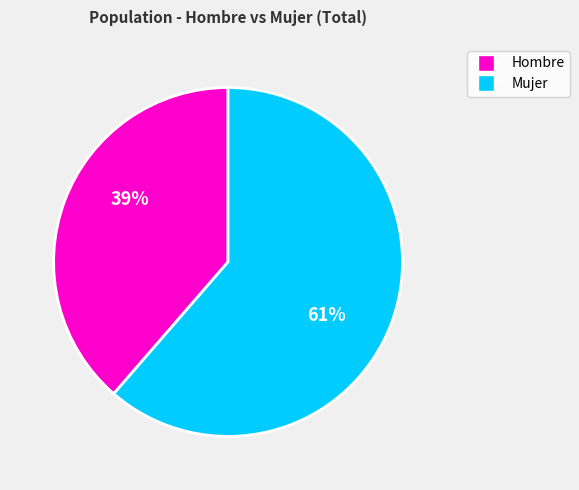

To the nearest percent, what portion does Hombre represent?

39%